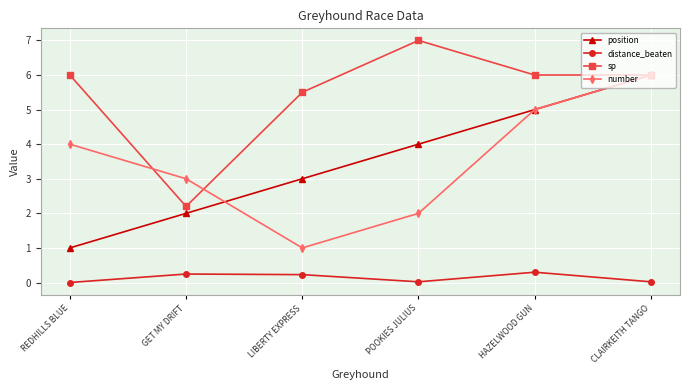

True or false: position and distance_beaten cross at least once.

False